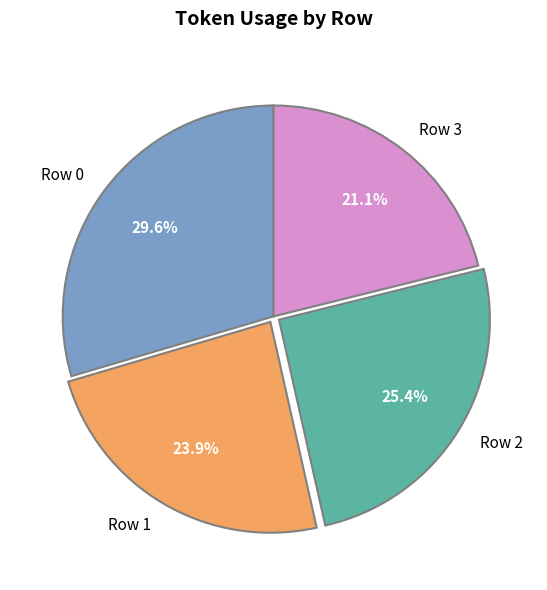

Which has a higher value, Row 2 or Row 3?

Row 2